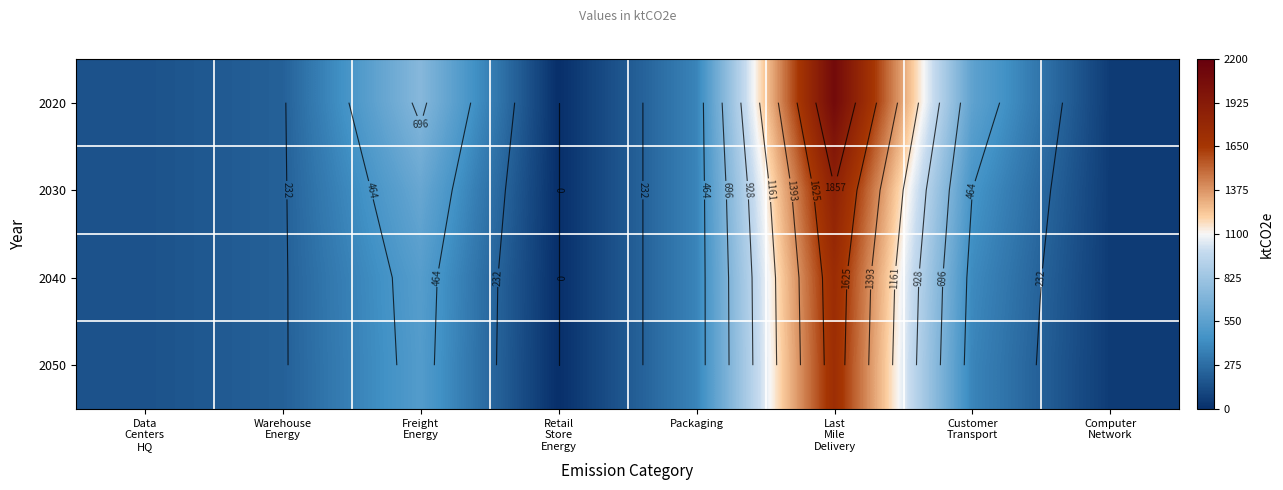

True or false: 2020 has a value of 2909.7 at Last Mile Delivery.

False